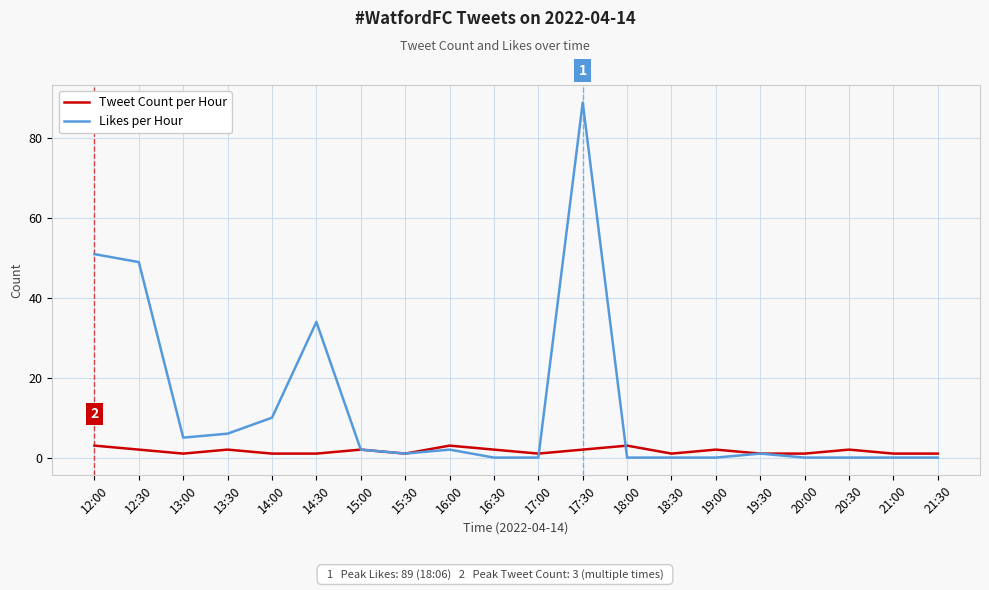

What is the highest value of the Tweet Count per Hour series?

3